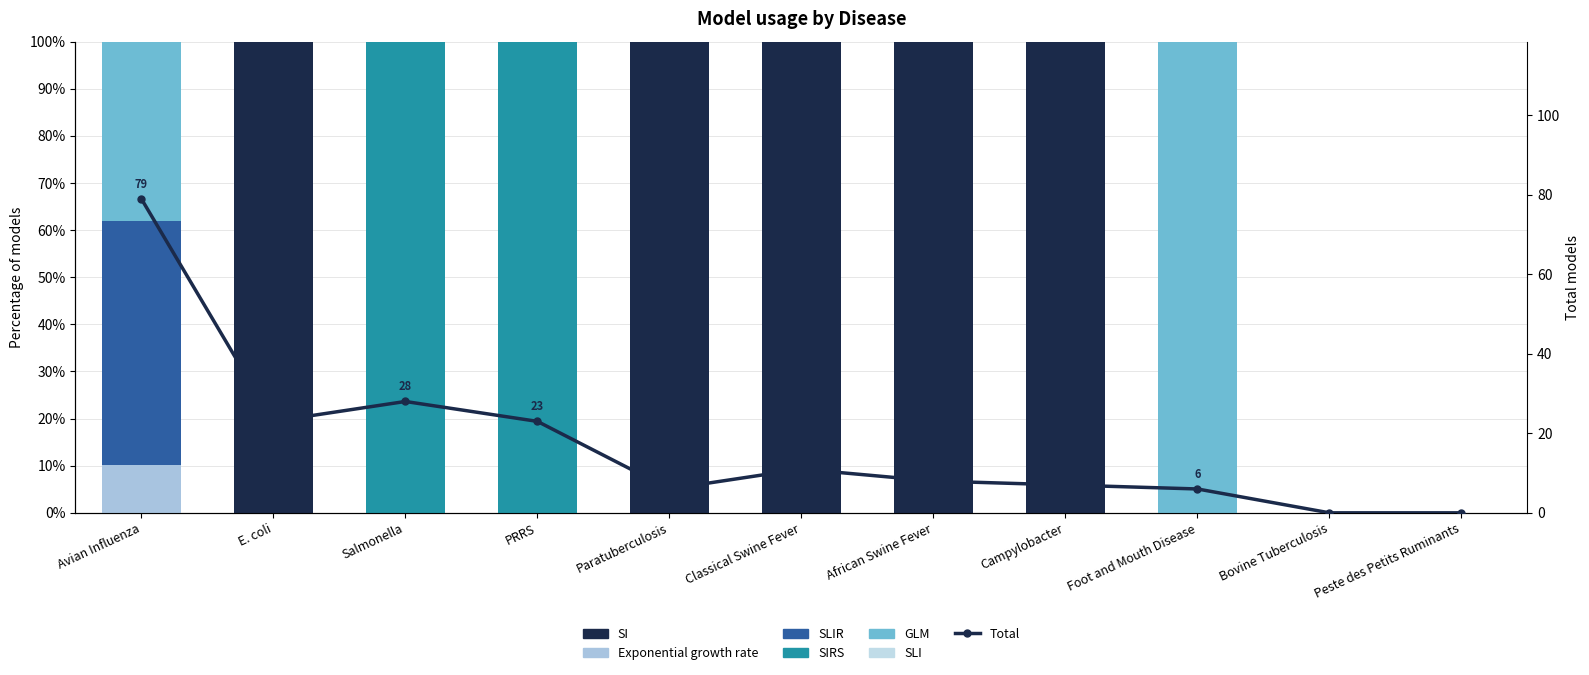

How many bars are there in each group?

3